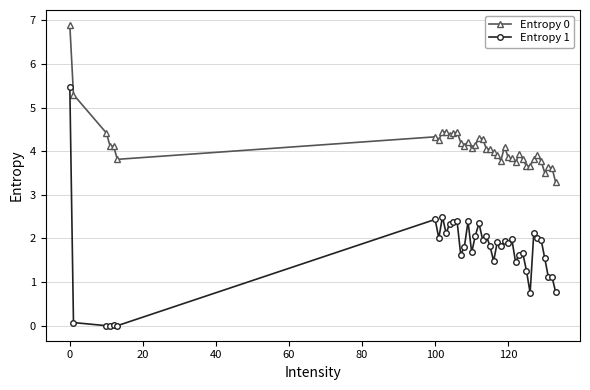

What is the highest value of the Entropy 1 series?

5.5